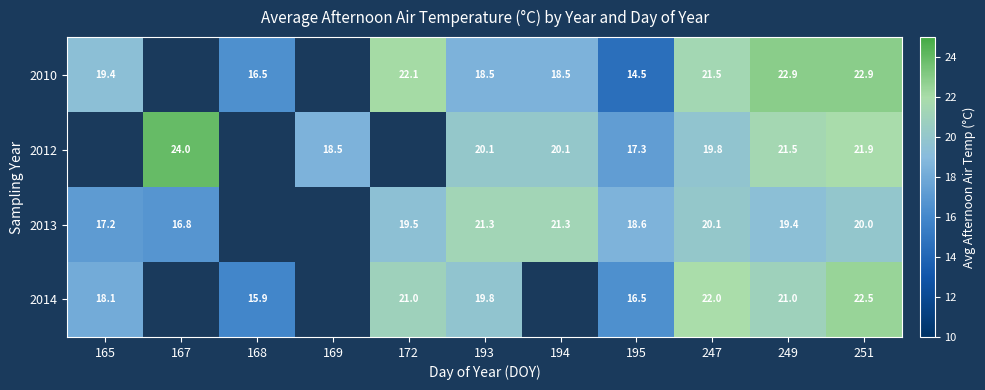

Between 247 and 168, which is larger?

247